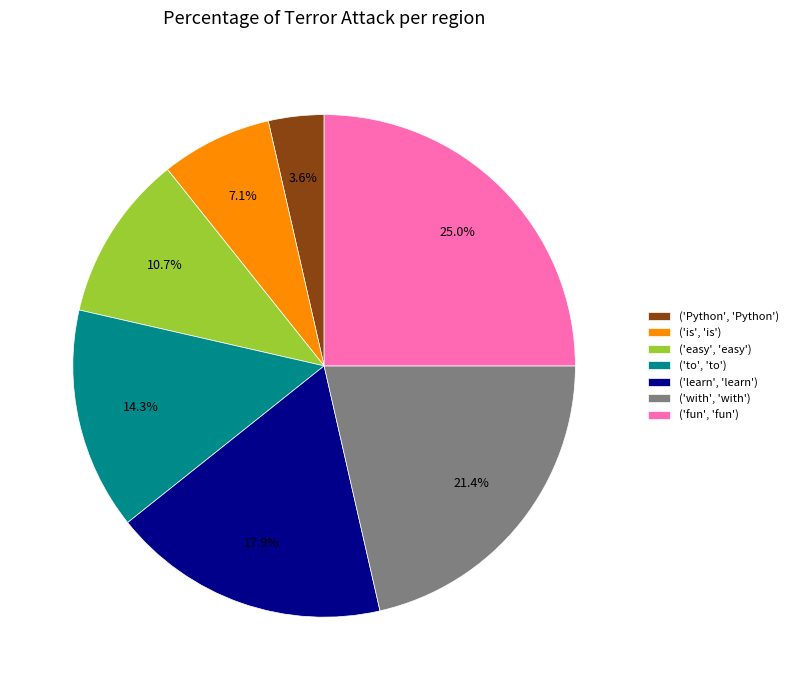

Is there a majority slice in this chart?

No